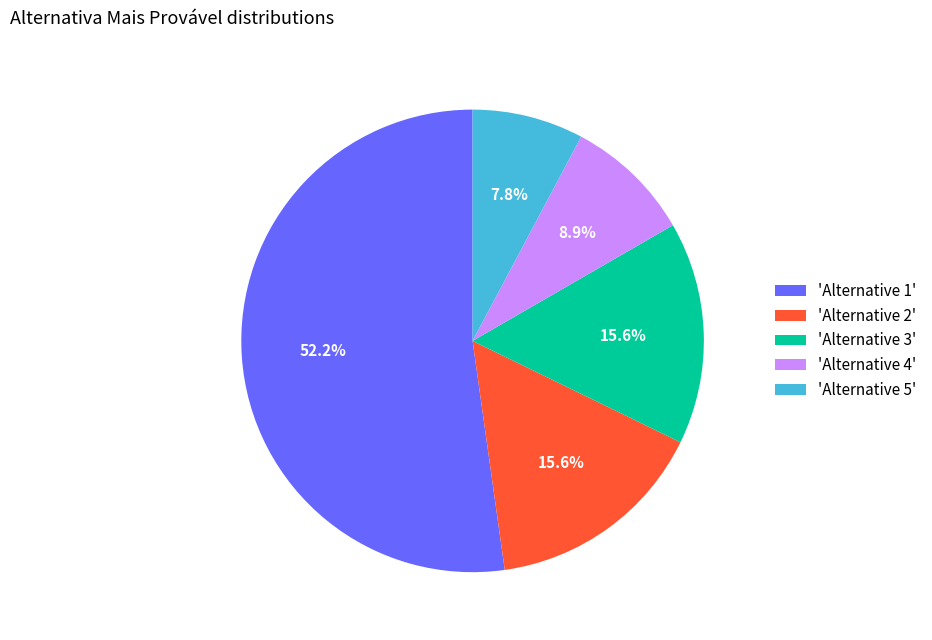

Between 'Alternative 3' and 'Alternative 1', which is larger?

'Alternative 1'